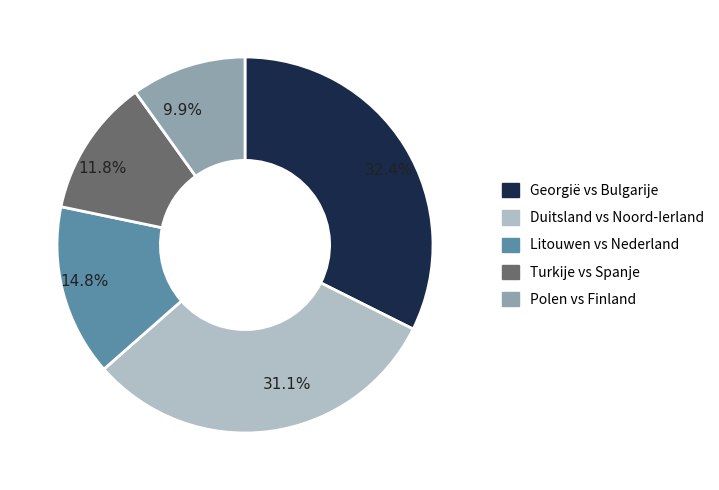

Is there a majority slice in this chart?

No